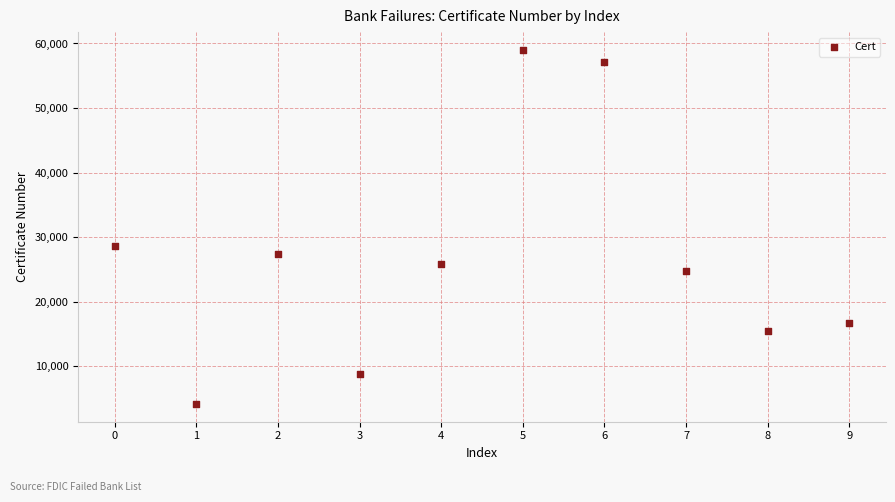

What Y value in the scatter plot is closest to 31575?

28611